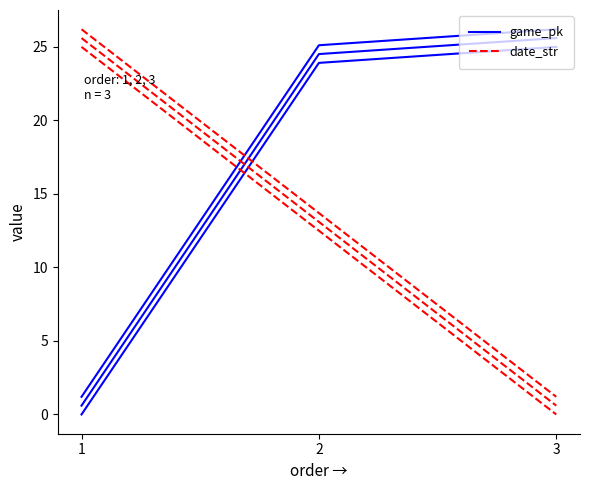

Is it true that game_pk equals 23.9 at 2?

True